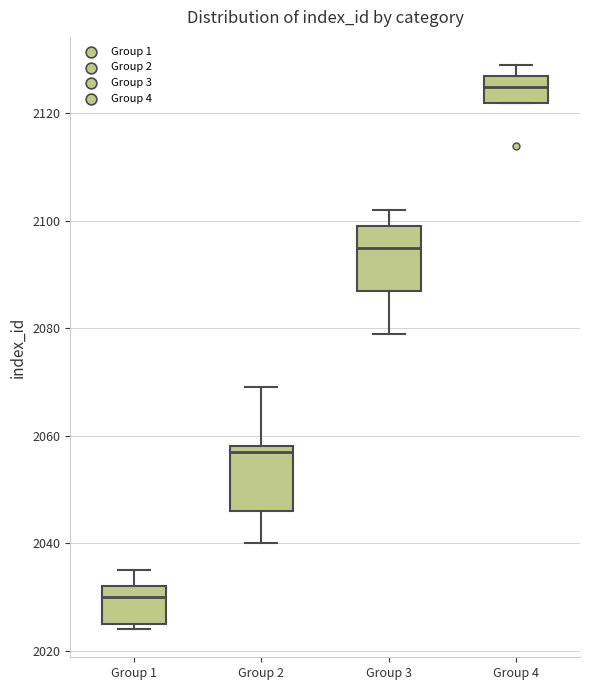

Where does the lower whisker of the box for Group 3 end on the y-axis? The values are not printed on the chart, so give them approximately, as read against the axis.

2080